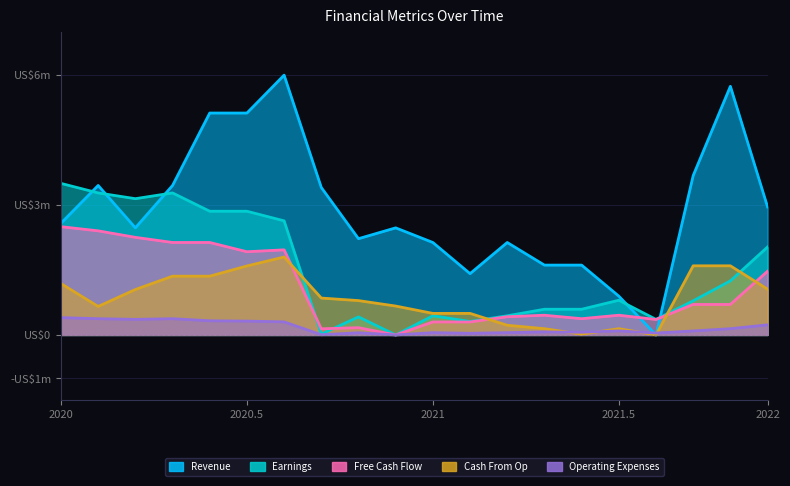

What is the difference between the second highest and minimum values in the Revenue series?

5.7